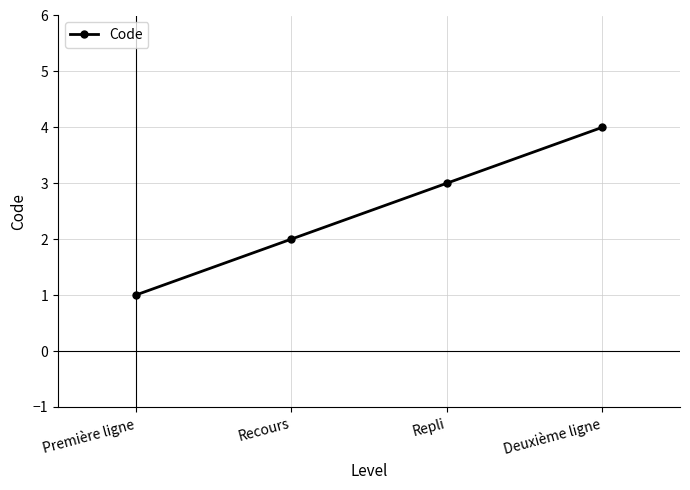

Reading left to right, extract all data points from this chart.

Première ligne=1	Recours=2	Repli=3	Deuxième ligne=4